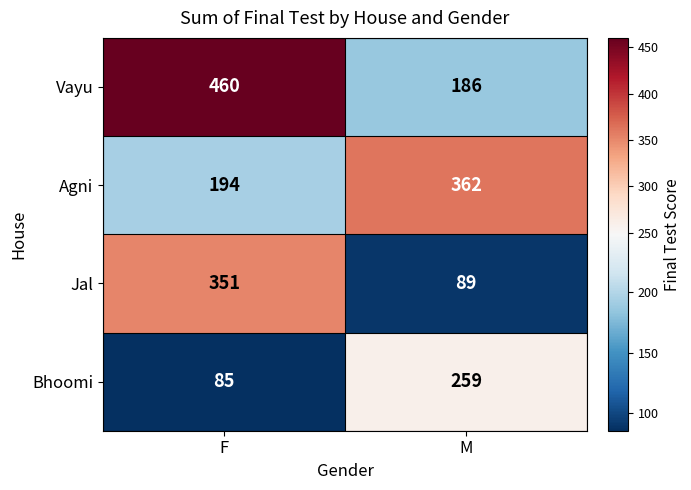

At which label is Agni closest to 278?

F